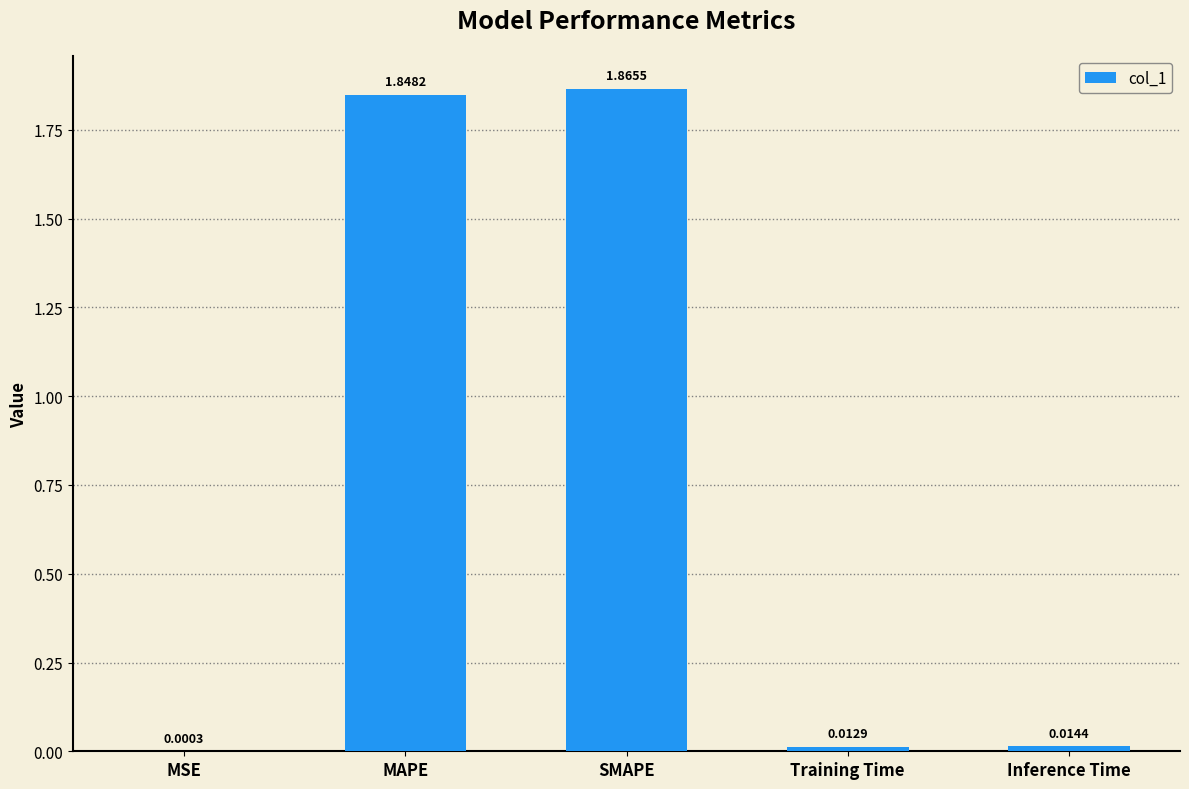

Which category has the highest value across all series?

SMAPE